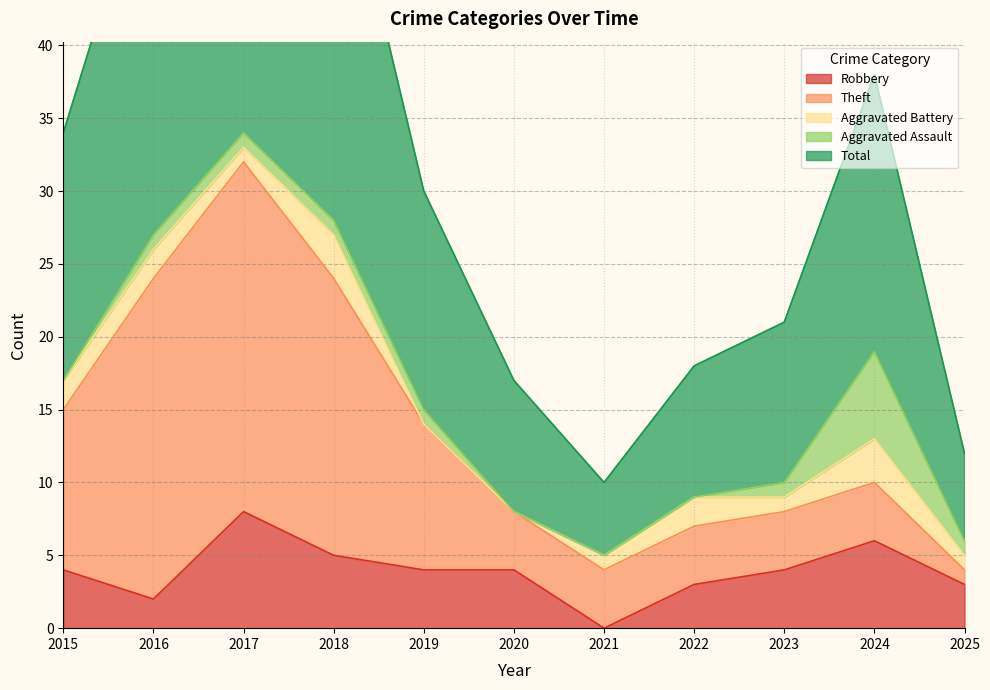

Reading right to left, transcribe all the data shown in this chart.

Robbery: 3	6	4	3	0	4	4	5	8	2	4
Theft: 1	4	4	4	4	4	10	19	24	22	11
Aggravated Battery: 1	3	1	2	1	0	0	3	1	2	2
Aggravated Assault: 1	6	1	0	0	0	1	1	1	1	0
Total: 6	19	11	9	5	9	15	28	35	27	17